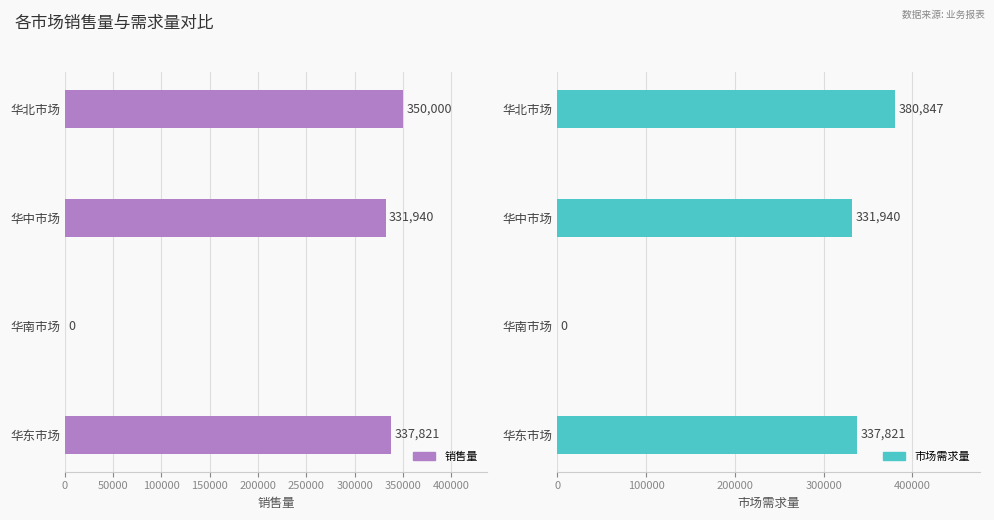

Reading left to right, extract all data points from this chart.

销售量: 350000	331940	0	337821
市场需求量: 380847	331940	0	337821